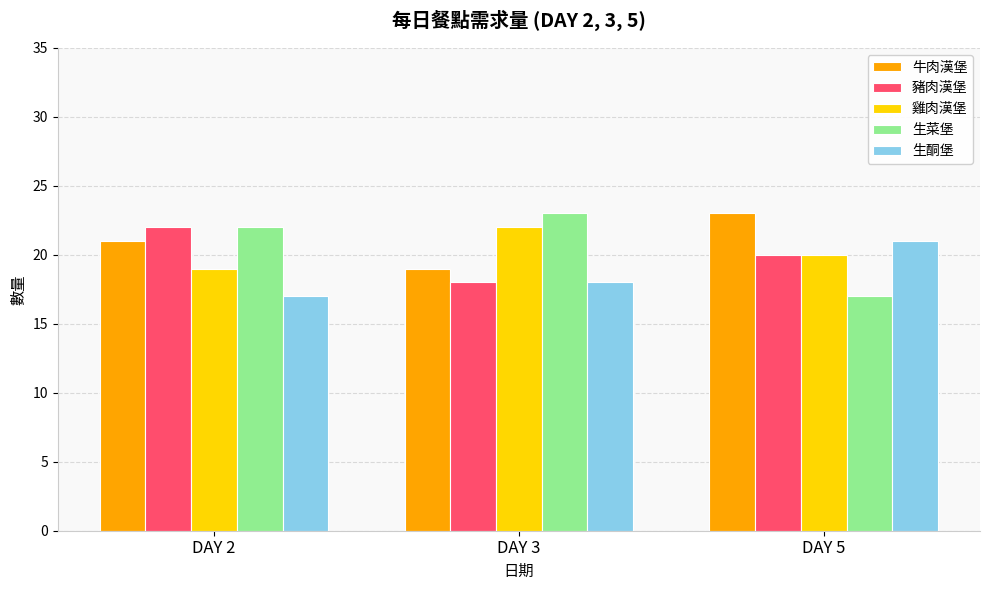

What is the lowest value of the 生菜堡 series?

17